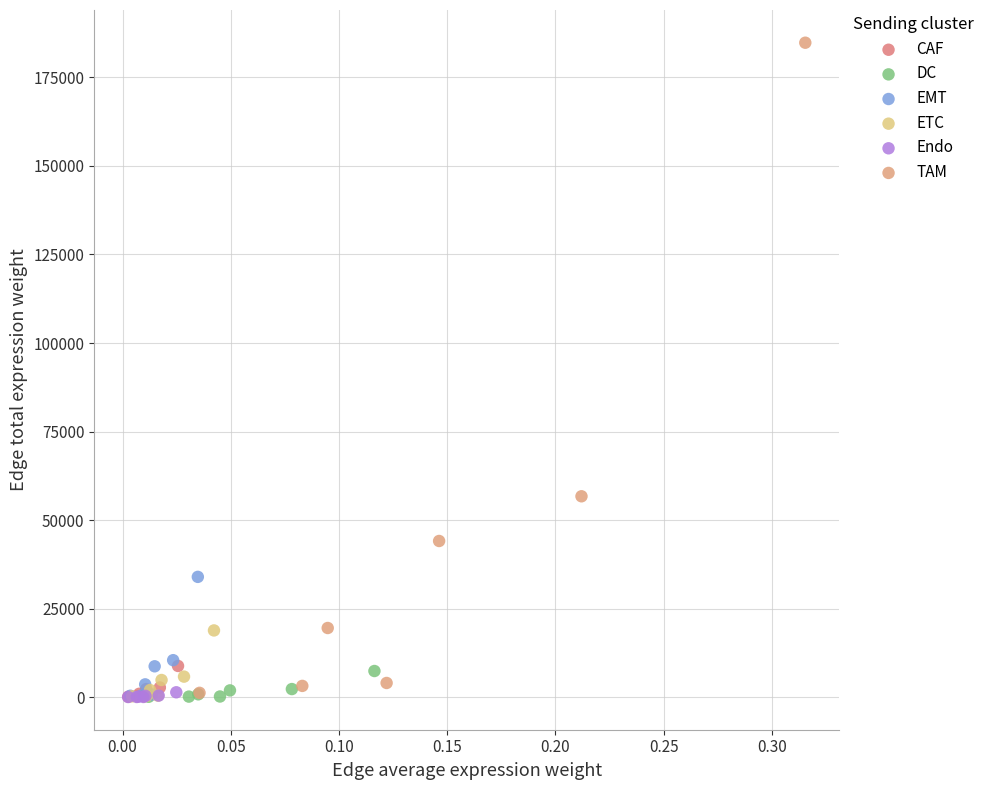

Which series has the widest spread of Y values?

TAM